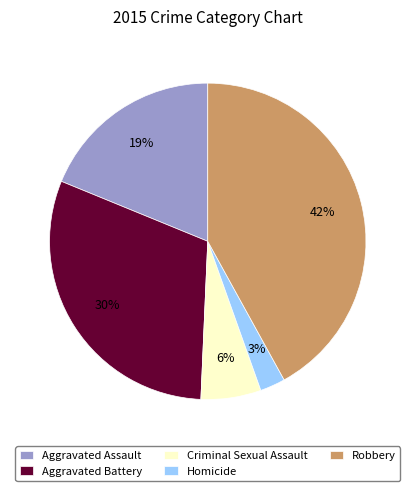

What percentage is the Aggravated Assault slice, to the nearest percent?

19%